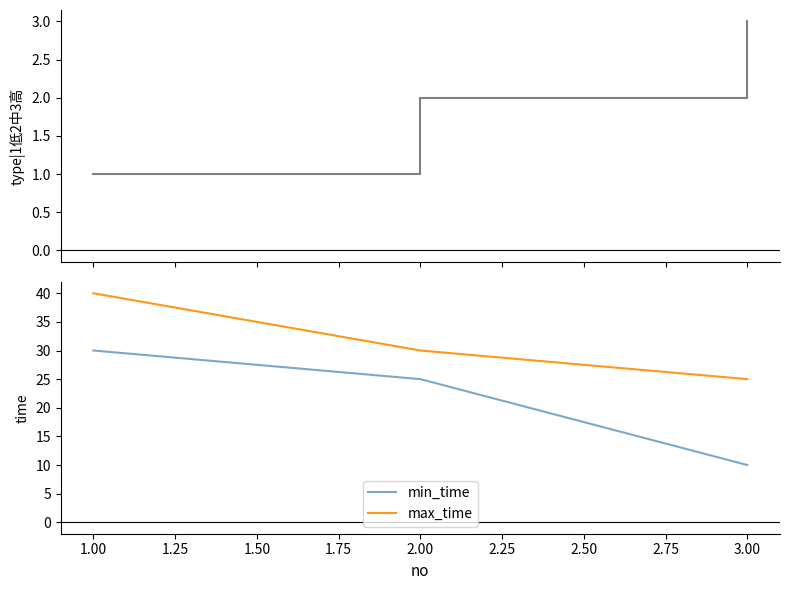

What is the sum of the max_time values at 3.00 and 2.00?

55